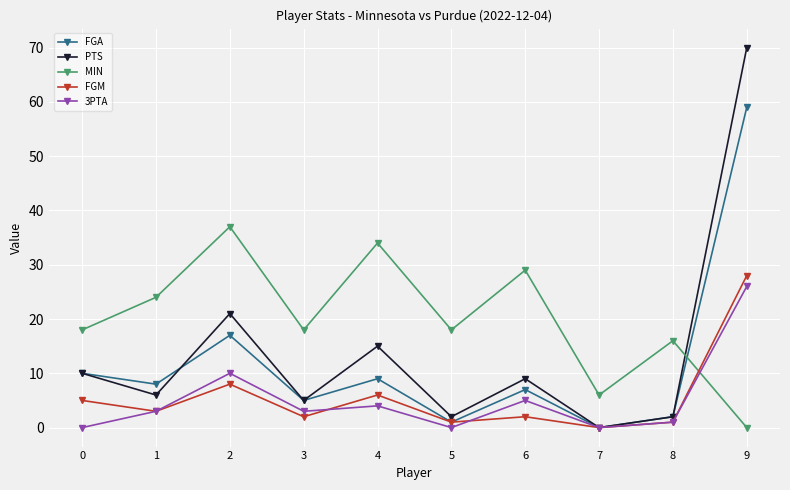

After their last crossing, which series has the higher values: FGM or MIN?

FGM